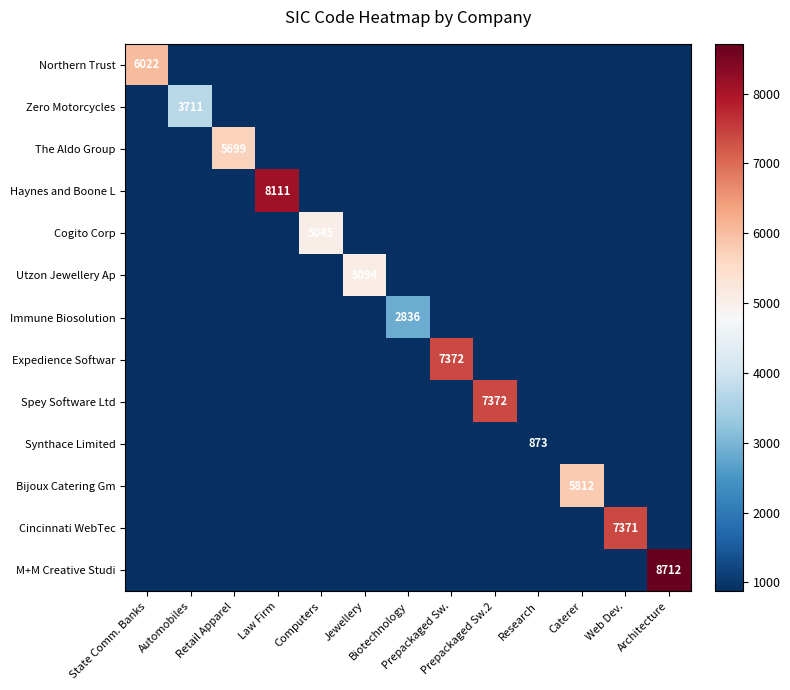

List the series in order of their peak value, lowest first.

Synthace Limited, Immune Biosolution, Zero Motorcycles, Cogito Corp, Utzon Jewellery Ap, The Aldo Group, Bijoux Catering Gm, Northern Trust, Cincinnati WebTec, Expedience Softwar, Spey Software Ltd, Haynes and Boone L, M+M Creative Studi